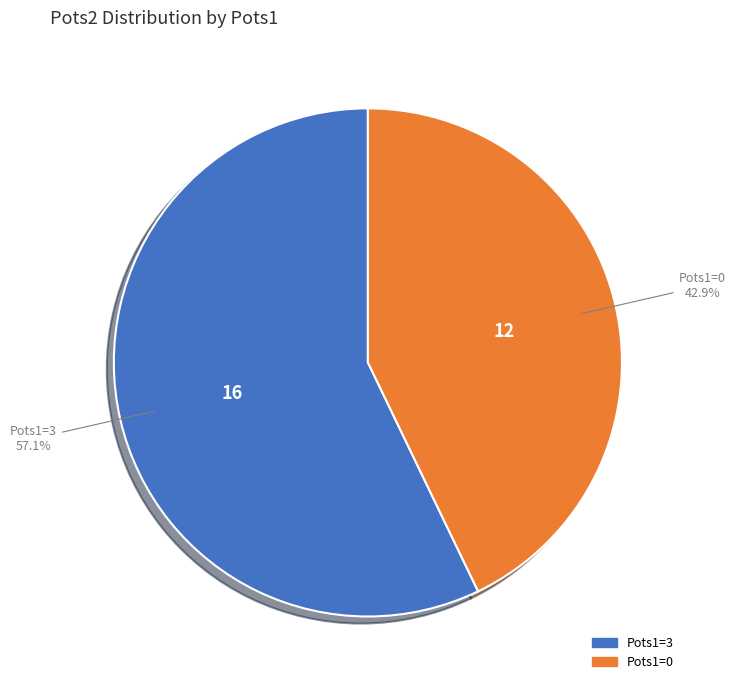

Does any single category account for the majority?

Yes